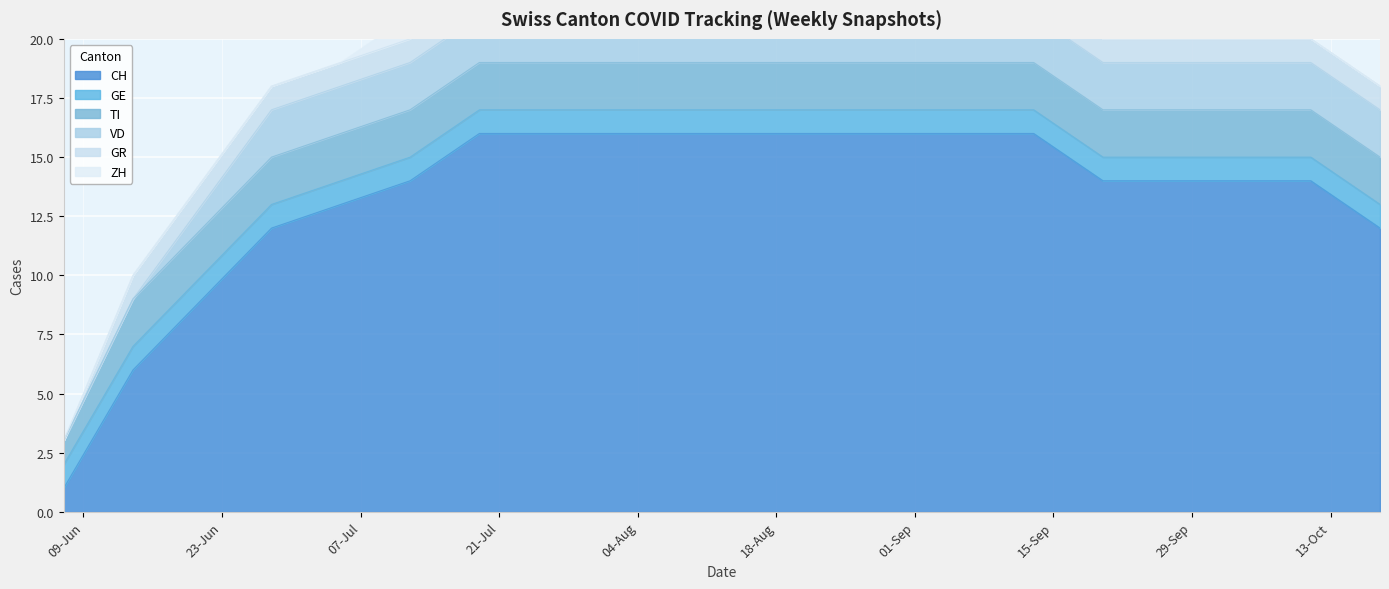

True or false: VD has more than 1 points higher than both neighbors.

False